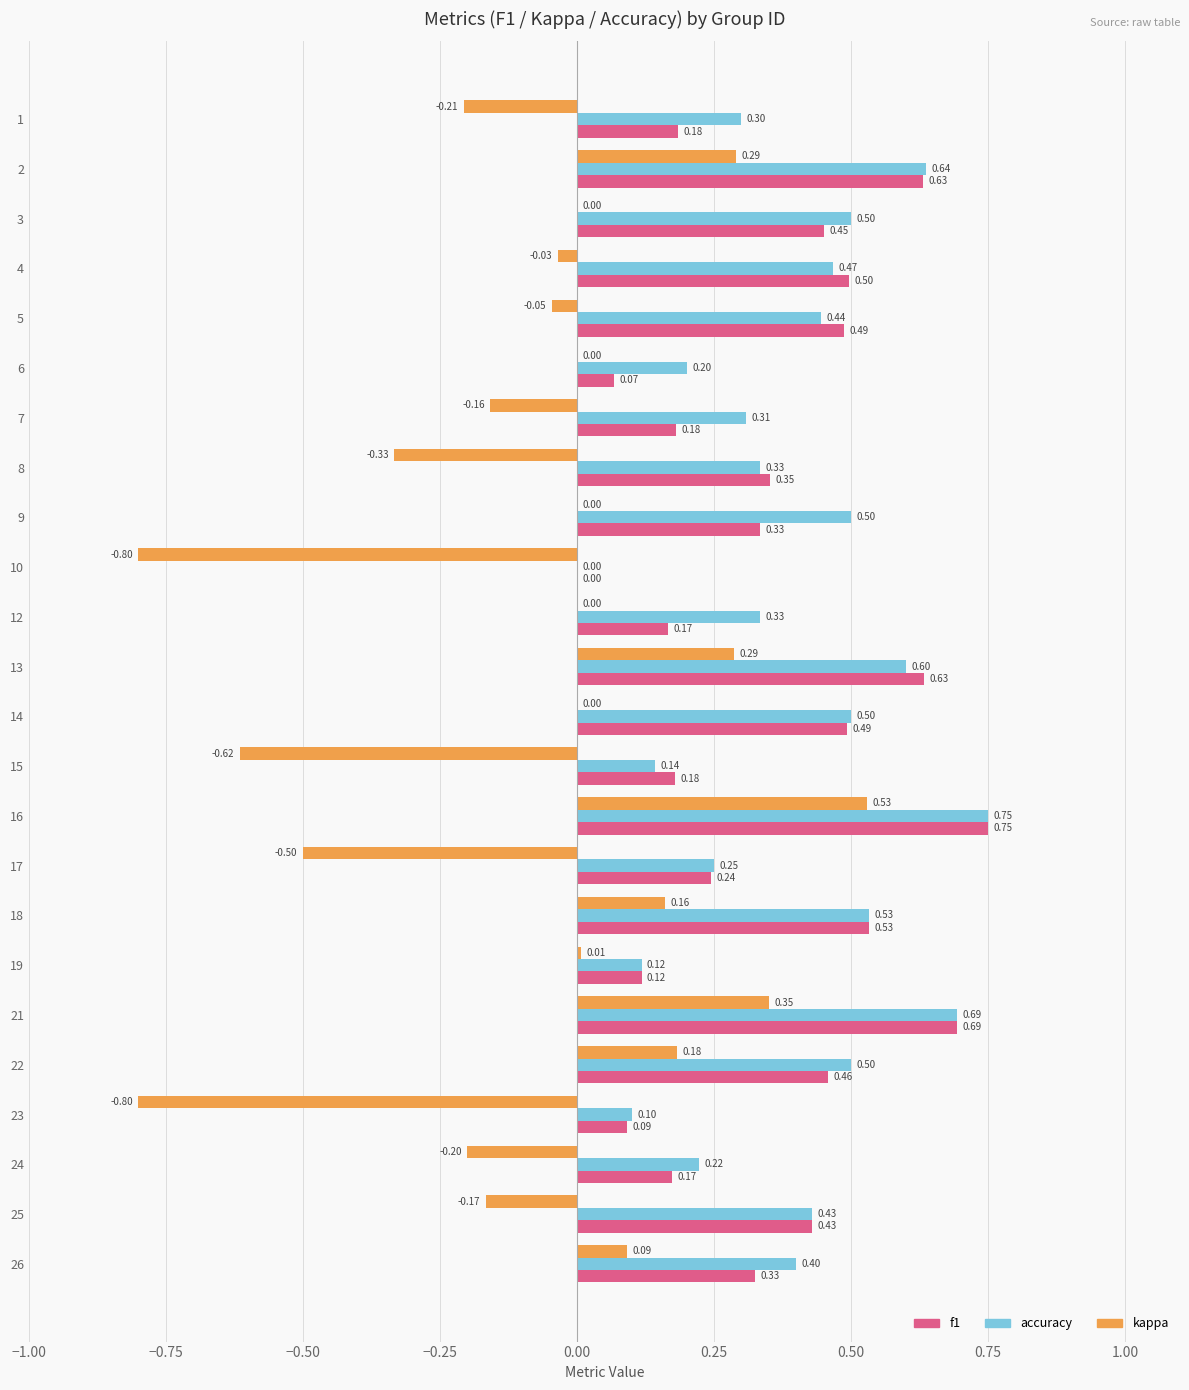

What is the sum of all kappa values?

-2.0